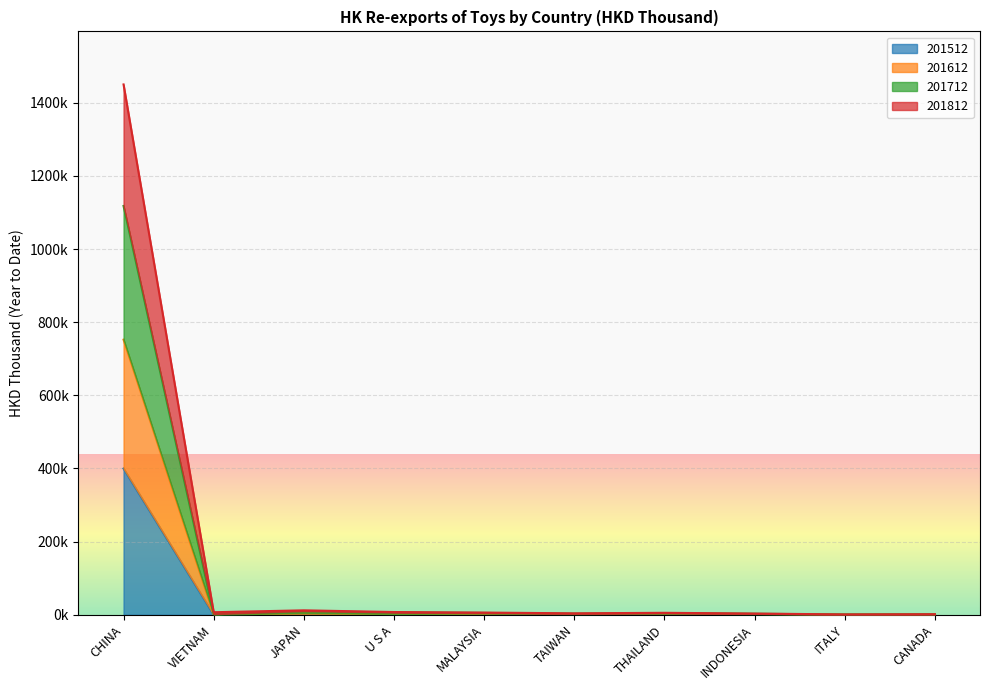

What is the average value of the 201512 series?

40995.7